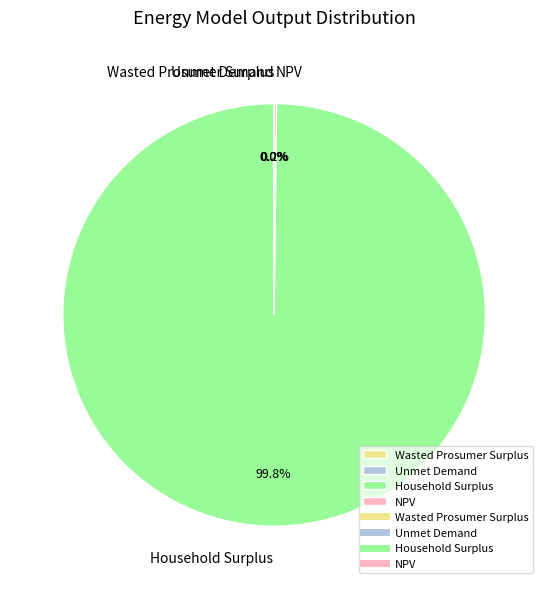

What is the largest slice in the pie chart?

Household Surplus